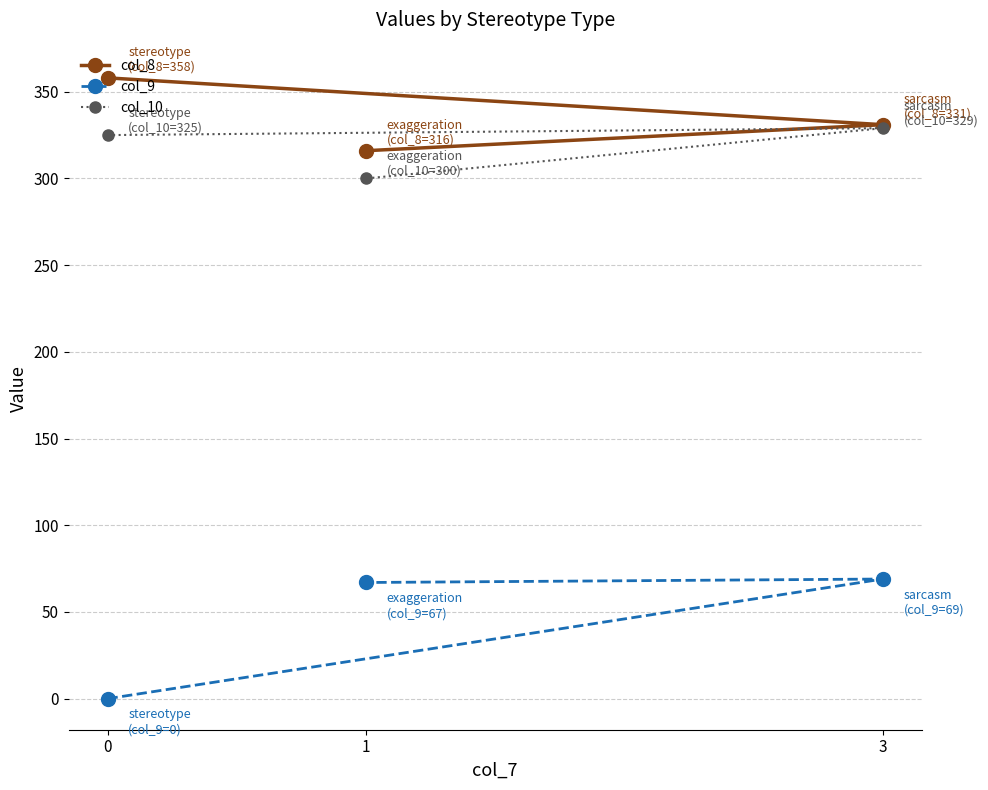

What are all the series names shown in the legend?

col_8, col_9, col_10